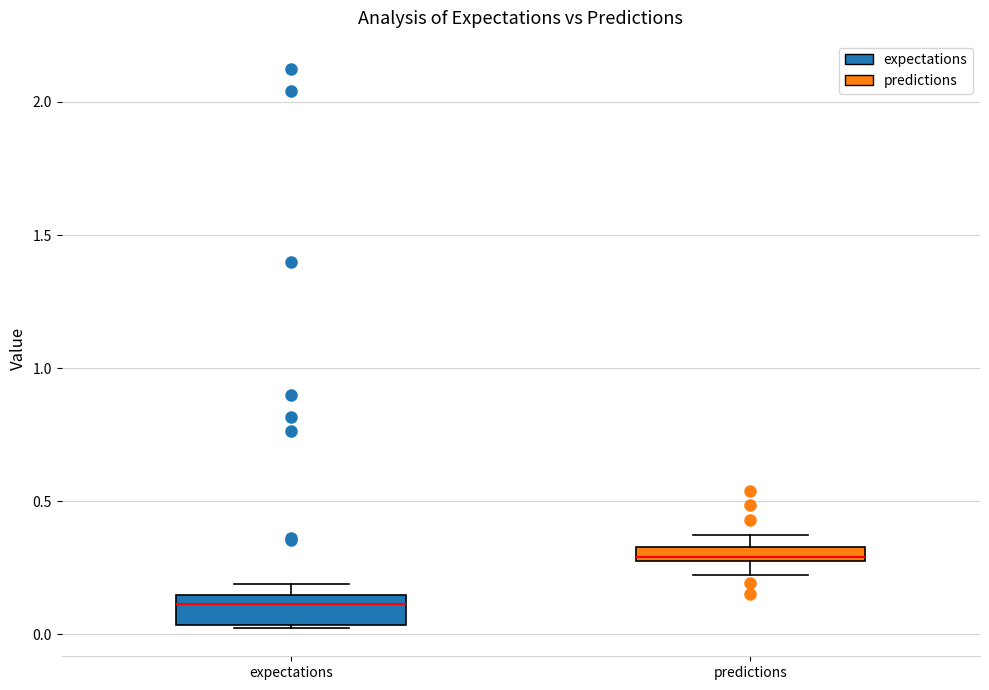

Which box is the tallest, from its lower edge to its upper edge?

expectations